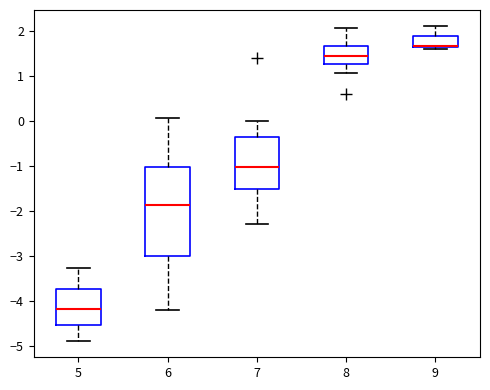

Reading left to right, transcribe this box plot: for each box, give where its median line is, the range the box spans, and where its two whiskers end, as read against the y-axis. The values are not printed on the chart, so give them approximately, as read against the axis.

5: median -4.2, box -4.5 to -3.7, whiskers -4.9 to -3.3
6: median -1.9, box -3.0 to -1.0, whiskers -4.2 to 0.1
7: median -1.0, box -1.5 to -0.3, whiskers -2.3 to 0.0
8: median 1.4, box 1.3 to 1.7, whiskers 1.1 to 2.1
9: median 1.7, box 1.6 to 1.9, whiskers 1.6 (just below the box's lower edge) to 2.1